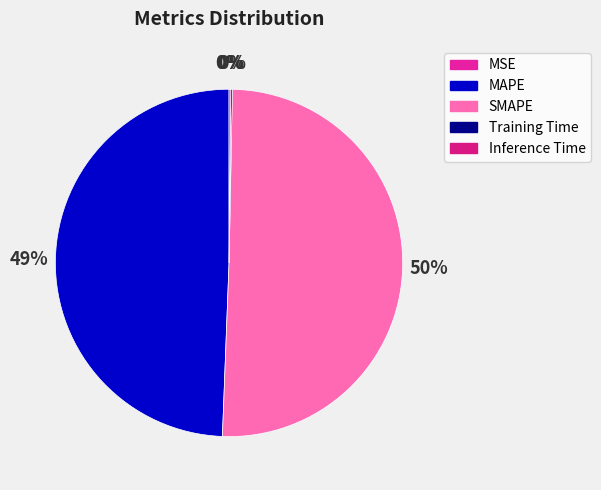

To the nearest percent, what is the combined percentage of SMAPE and Training Time?

50%